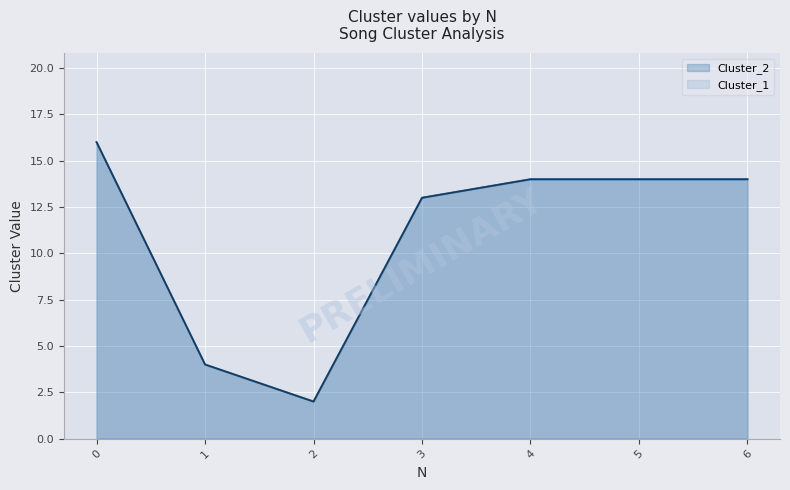

Reading left to right, transcribe all the data shown in this chart.

Cluster_1: 16	4	2	13	14	14	14
Cluster_2: 16	4	2	13	14	14	14